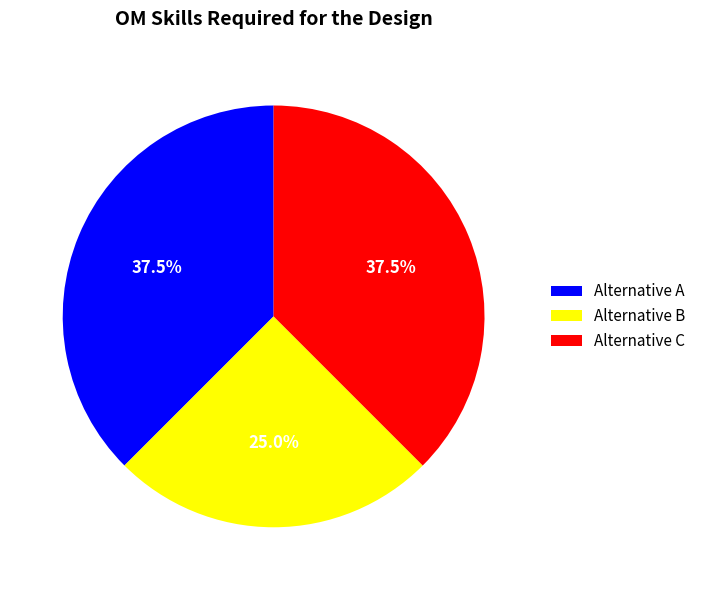

Combined, do Alternative A and Alternative C account for over 50%?

Yes